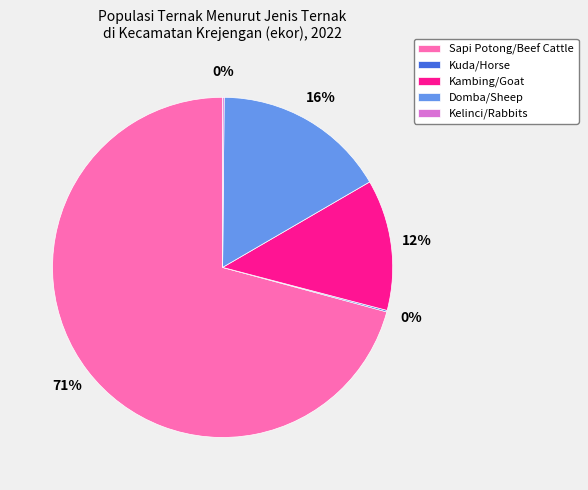

True or false: Sapi Potong/Beef Cattle accounts for 58% of the total.

False